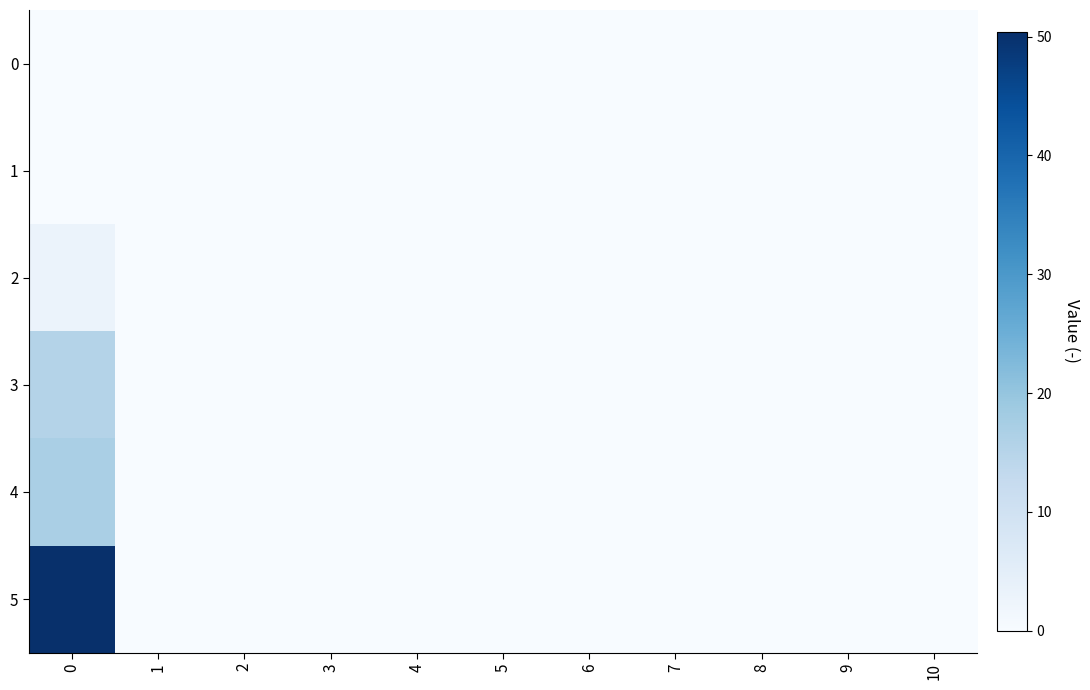

Which series has the widest spread of values?

5